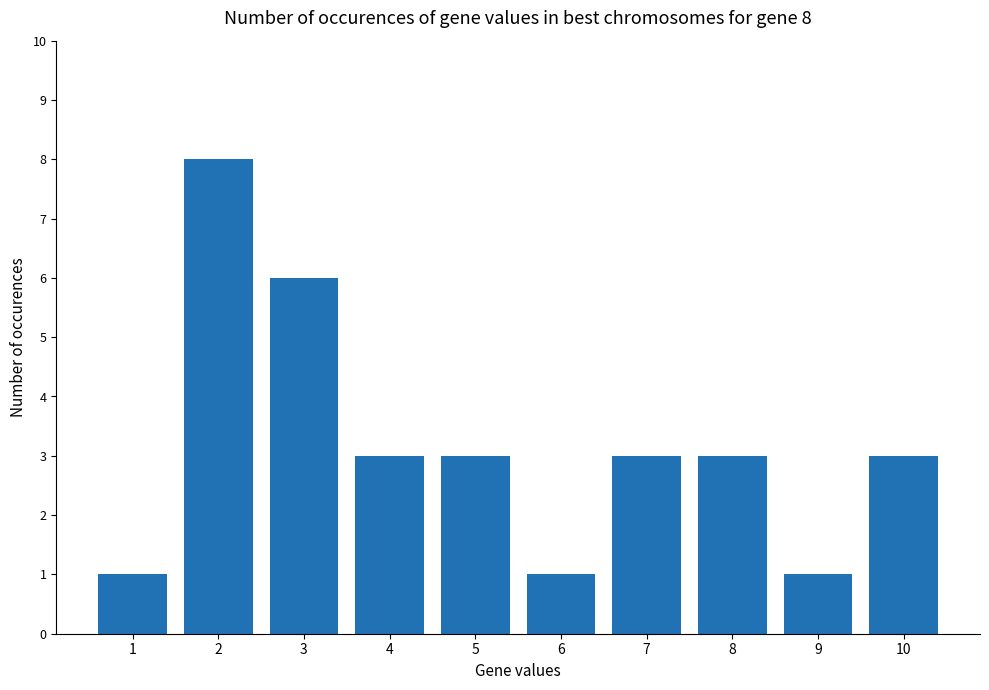

Are the bars grouped side by side (vs. stacked)?

No